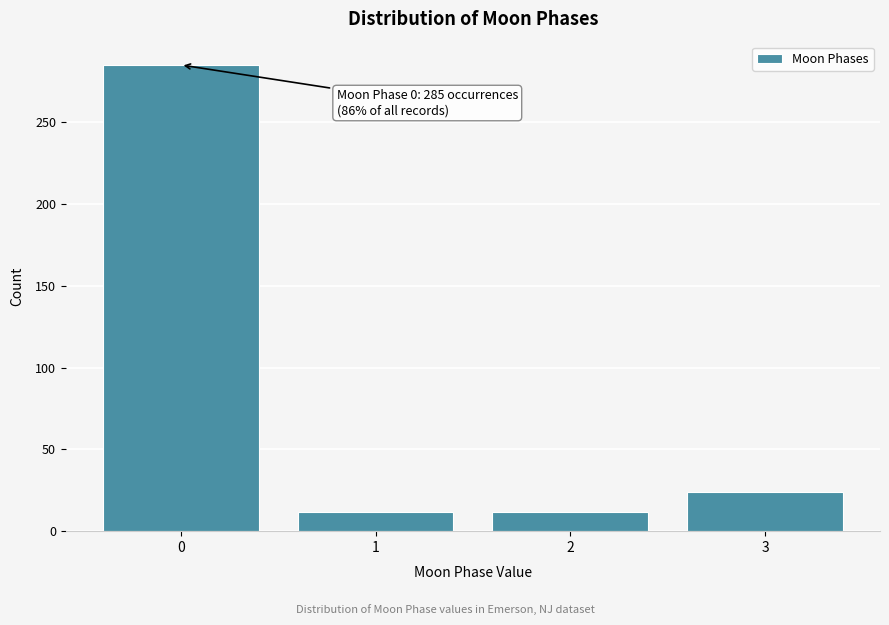

Reading left to right, transcribe all the data shown in this chart.

0=285	1=12	2=12	3=24